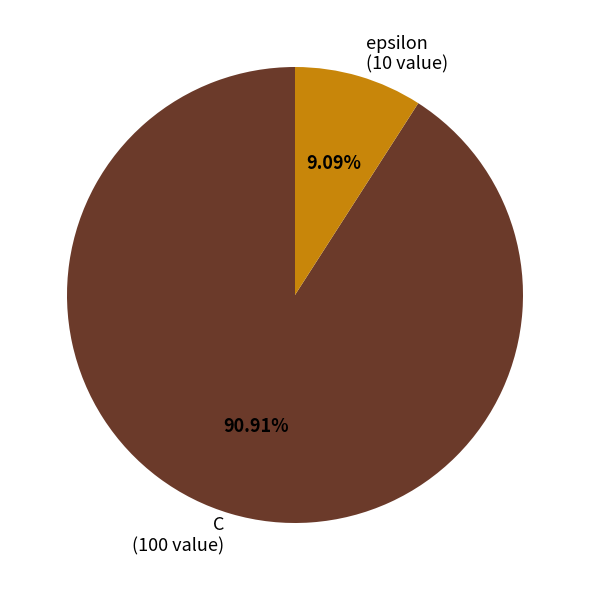

To the nearest percent, what percentage of the pie is epsilon?

9%